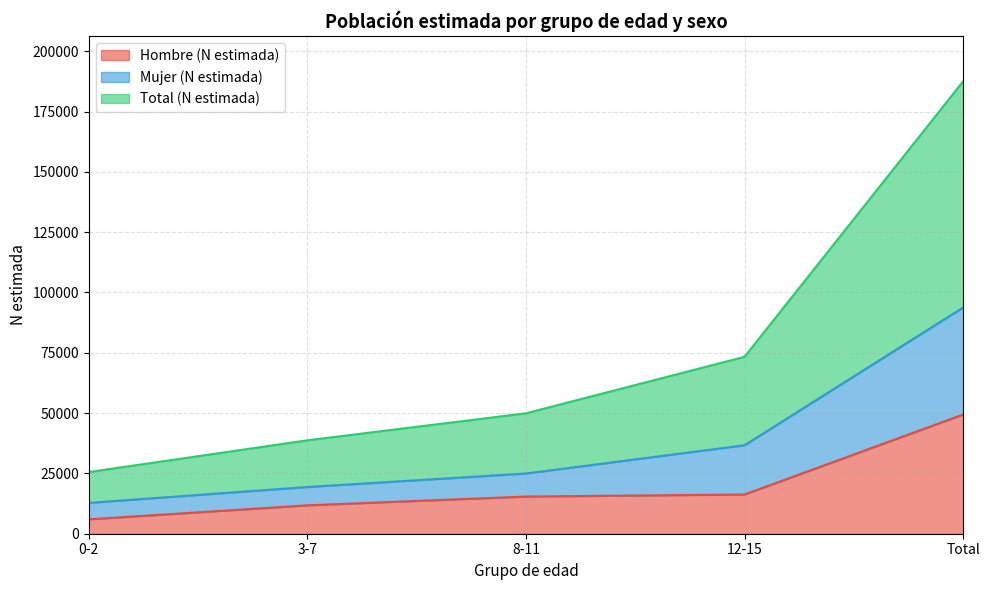

The value of Hombre (N estimada) at 12-15 is 16266. True or false?

True